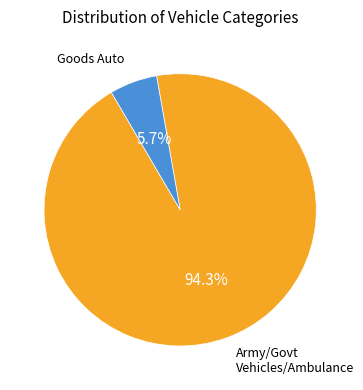

Combined, do Goods Auto and Army/Govt Vehicles/Ambulance account for over 50%?

Yes